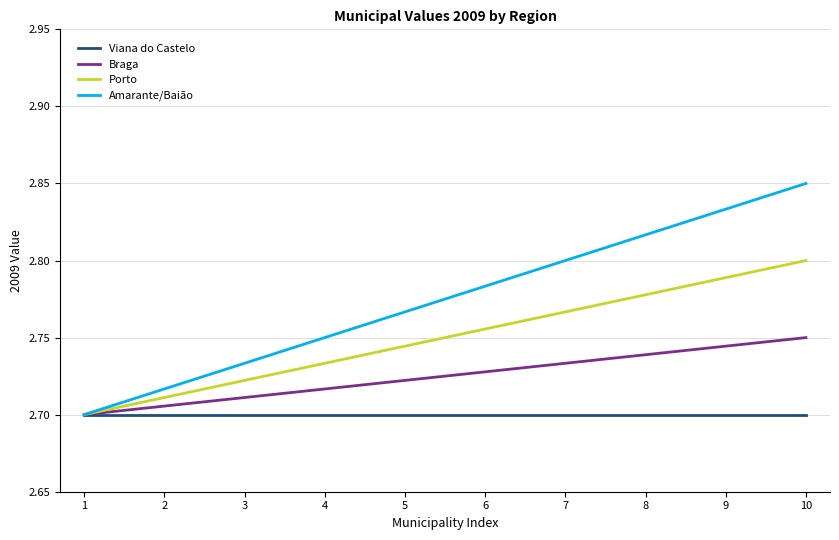

How many distinct data groups are displayed?

4